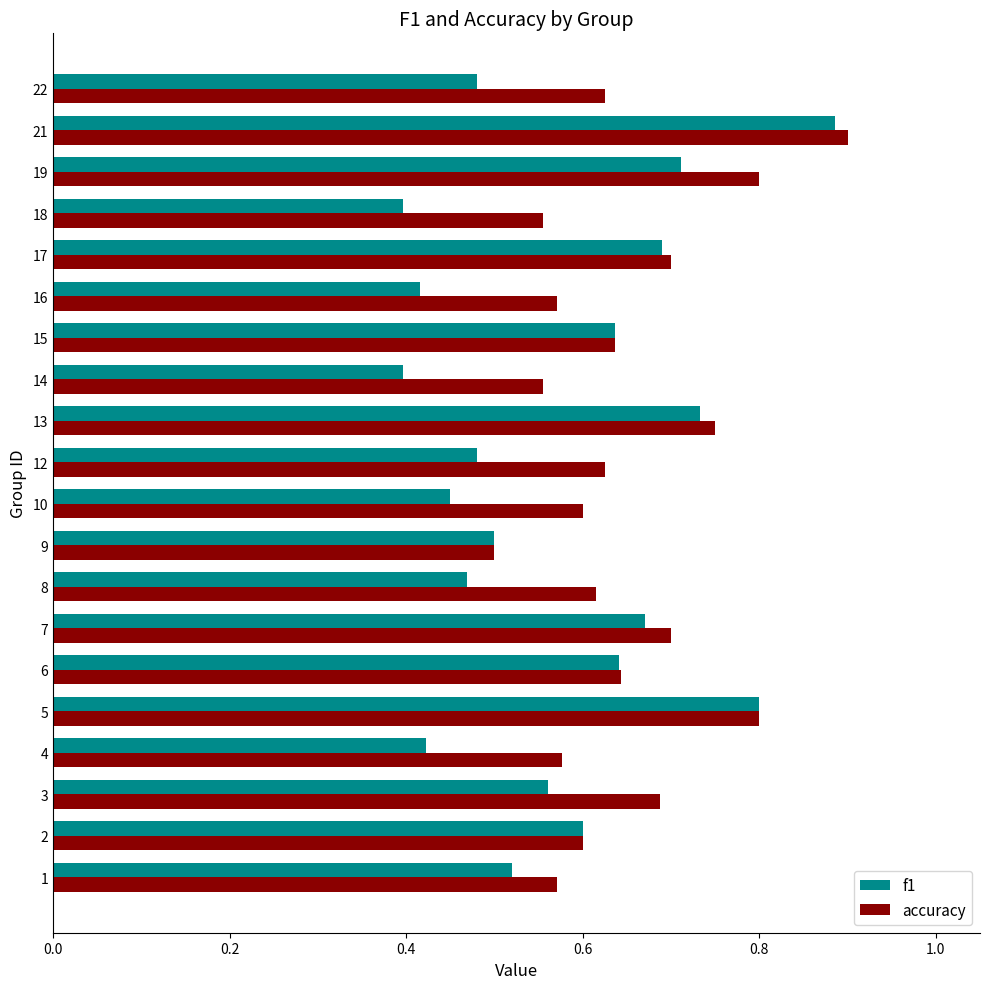

Is it true that f1 equals 0.3 at 9?

False